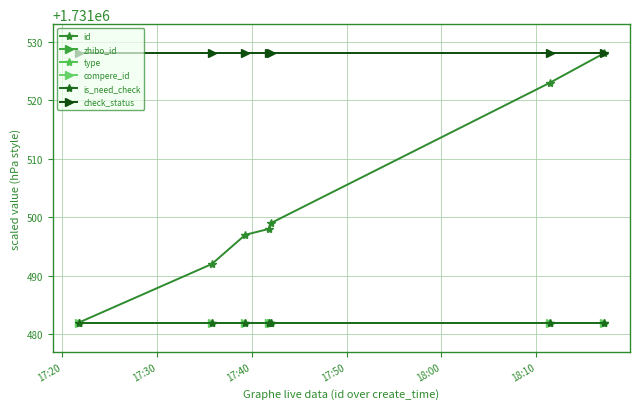

What is the value of the compere_id point at the 4th from the left?

1731482